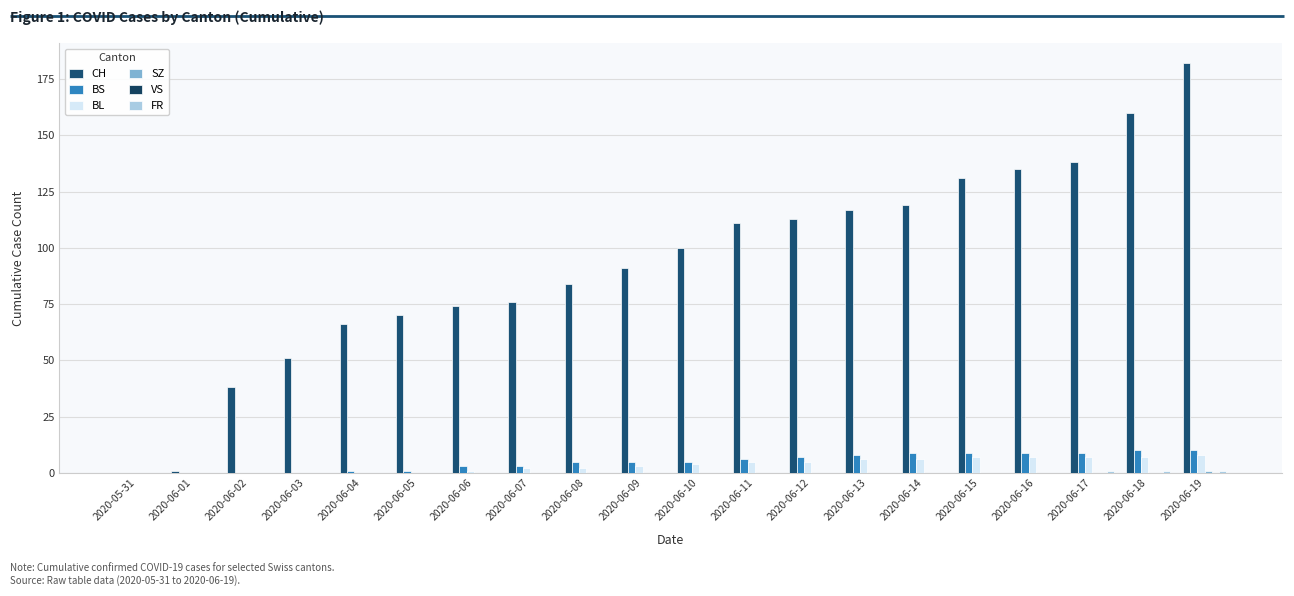

The value of BS at 2020-06-08 is 5. True or false?

True